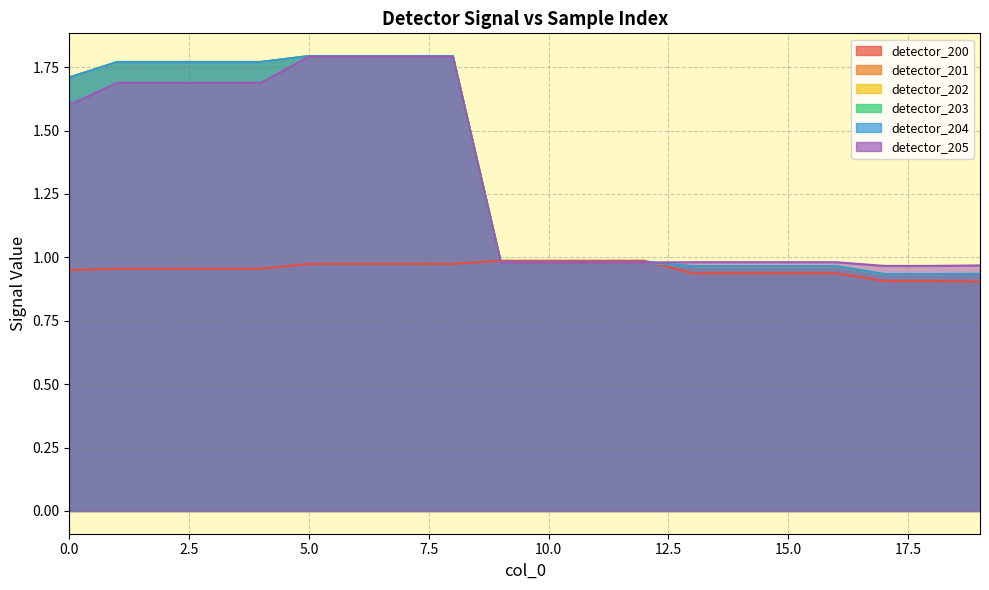

How many categories are shown in the chart?

20